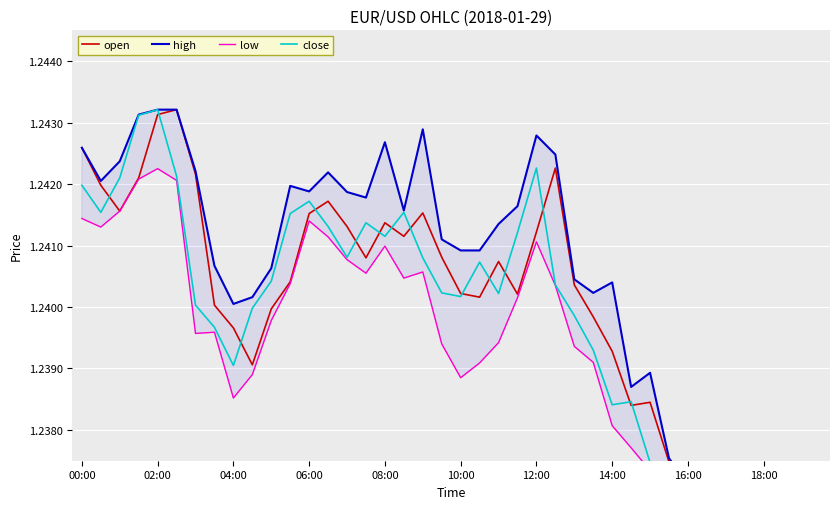

Does the chart display data point markers on the line(s)?

No